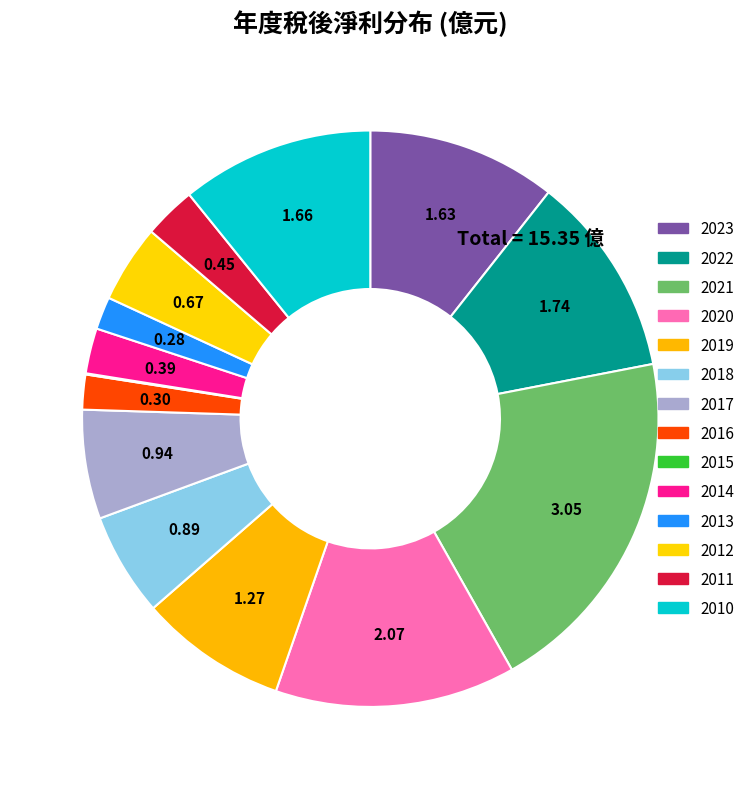

Between 2021 and 2017, which is larger?

2021